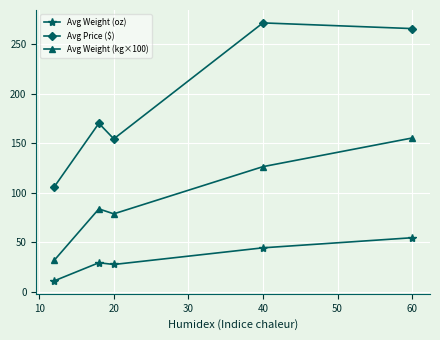

At how many categories does at least one series exceed 57?

5